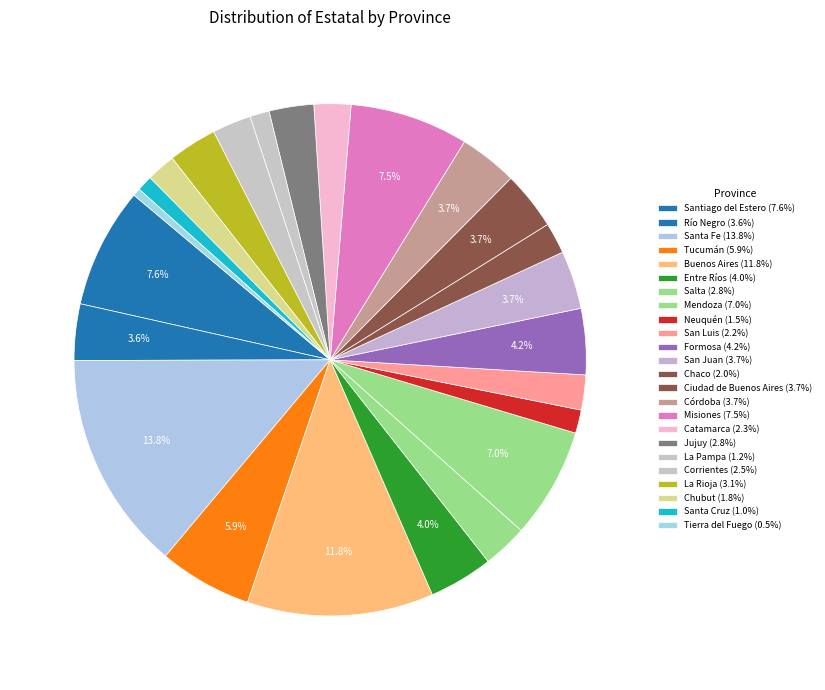

Count the number of slices in the pie.

24